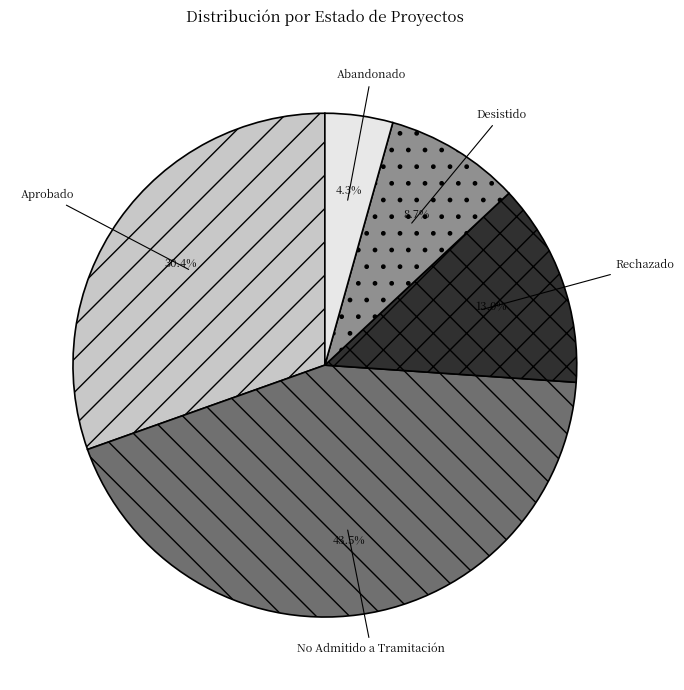

Is there a majority slice in this chart?

No